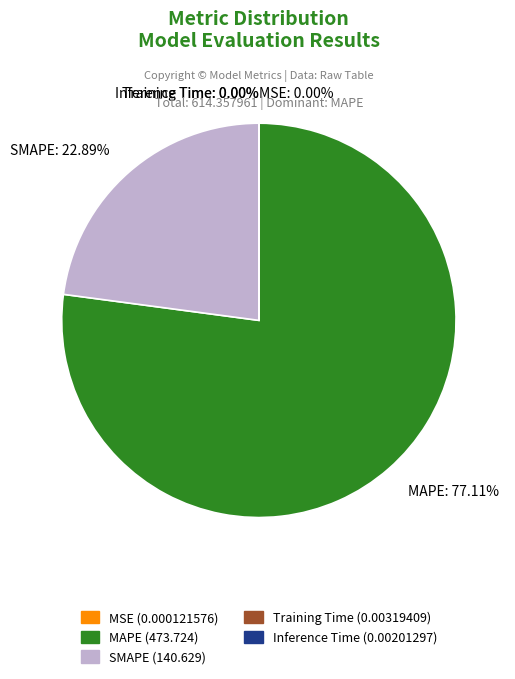

Which slice represents more than half of the pie?

MAPE